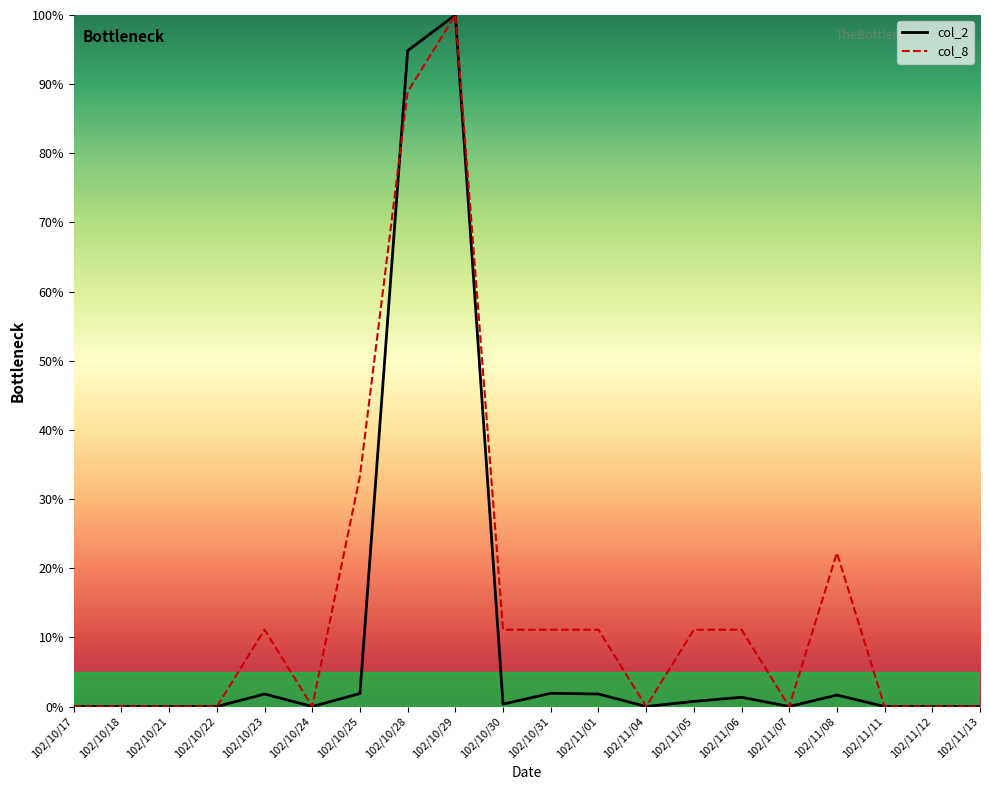

What value does the col_2 series have at 102/10/23?

1.8